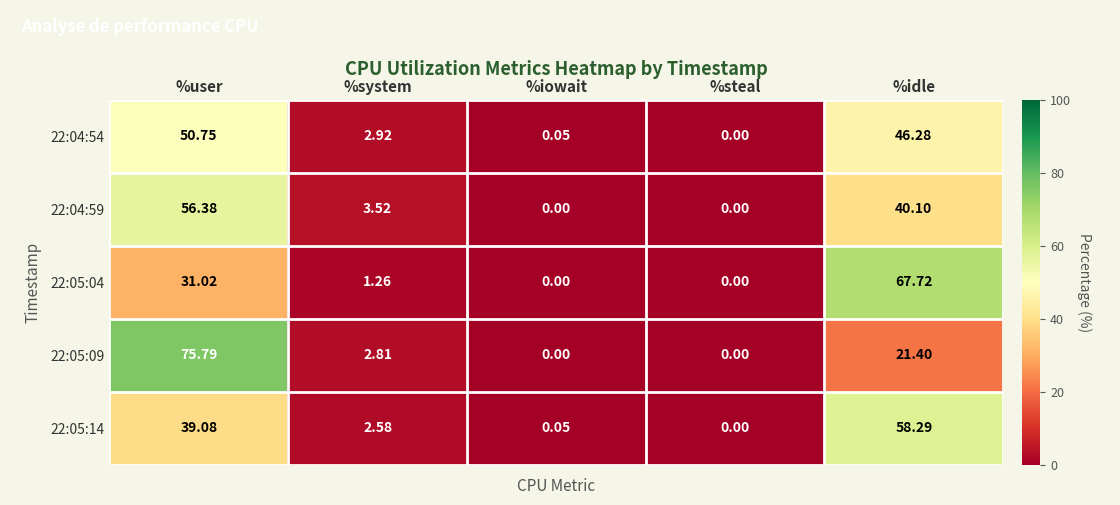

Where is 22:05:04 nearest to the value 33?

%user